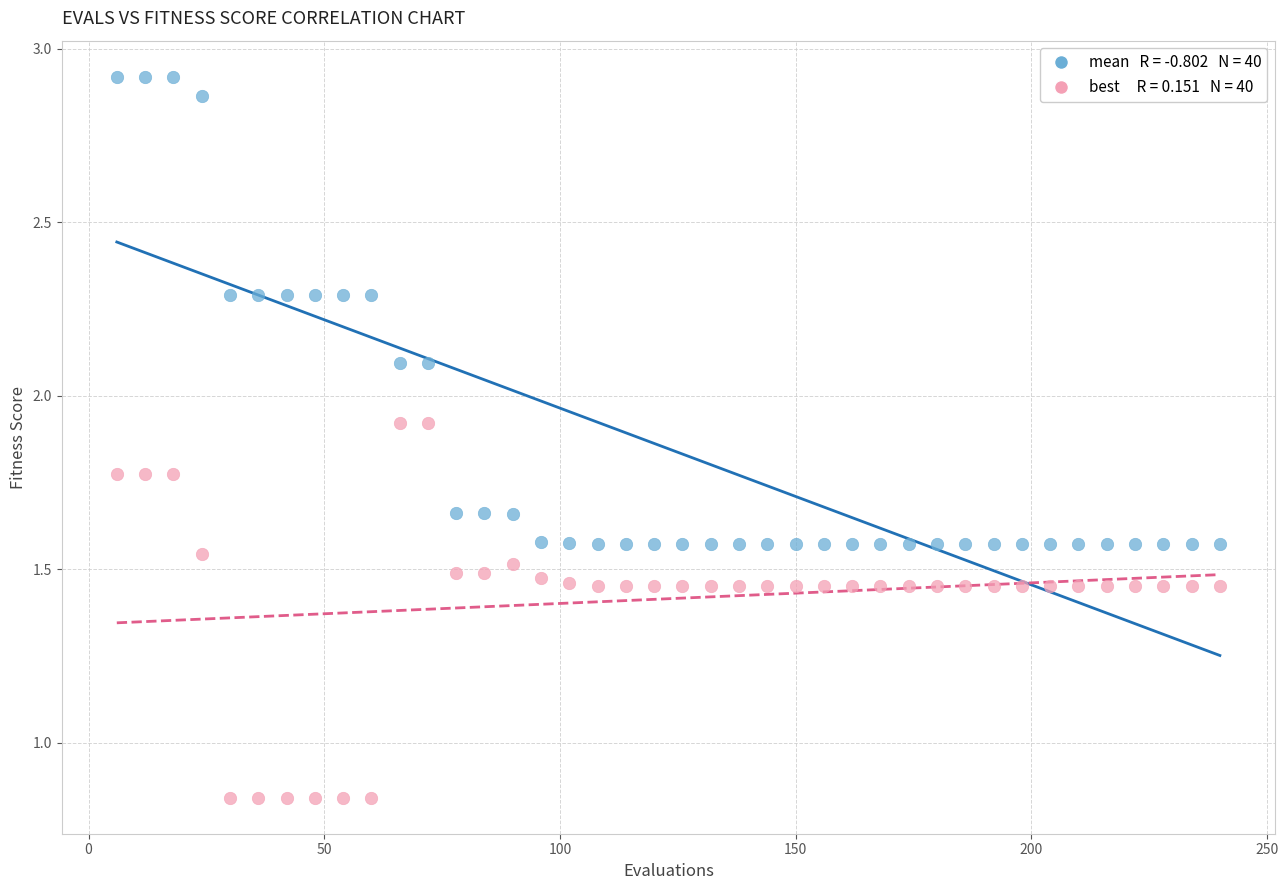

Across all data points, what is the range of X values (max minus min)?

234.0